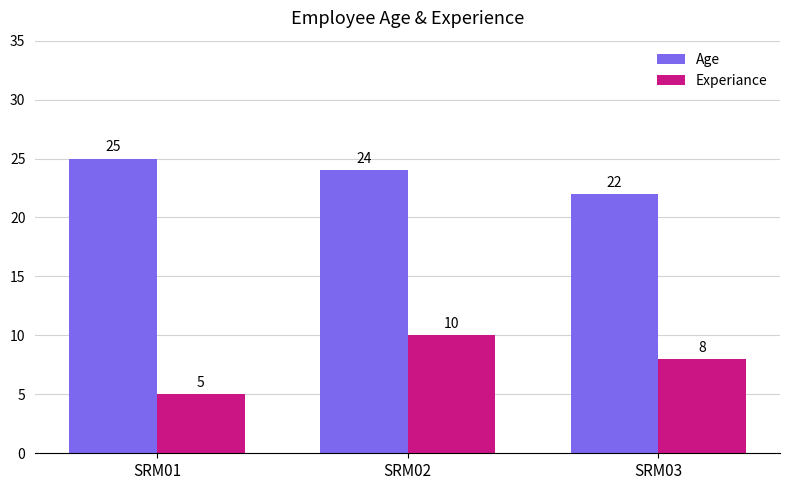

At which label does Age reach its minimum?

SRM03